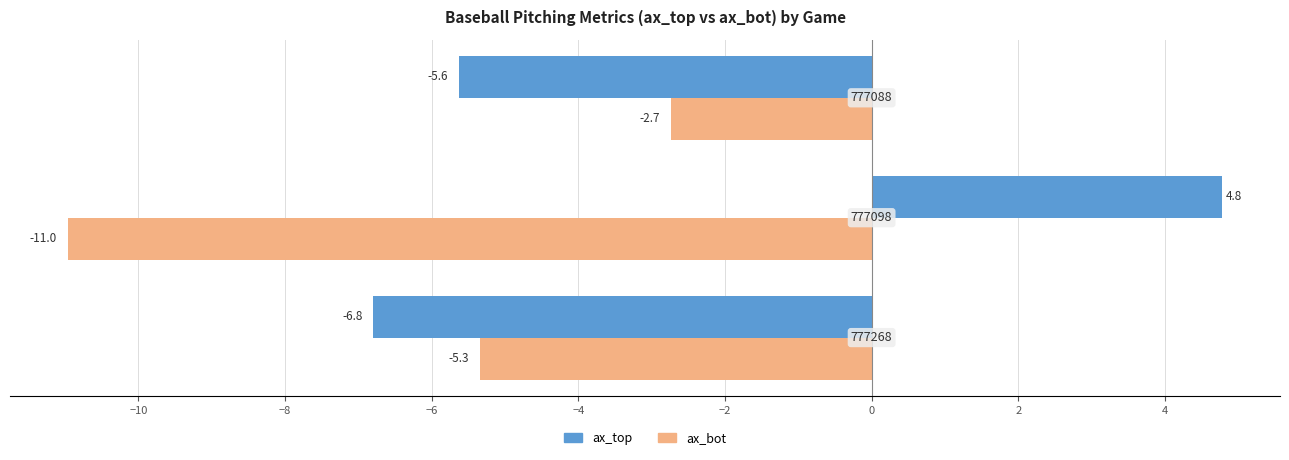

List the series in order of their overall mean, highest first.

ax_top, ax_bot